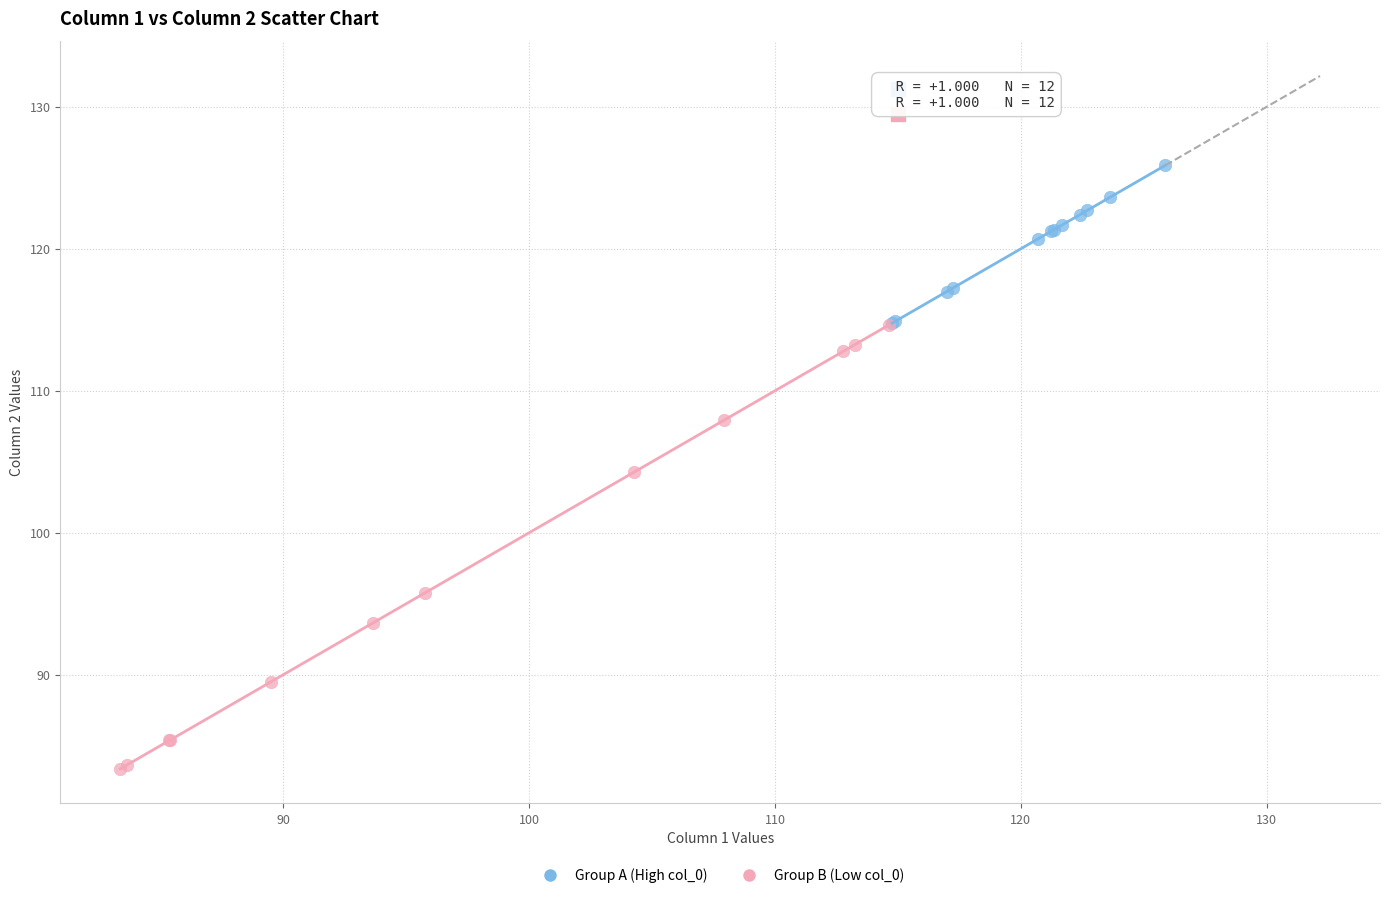

Which series reaches the maximum Y coordinate?

Group A (High col_0)